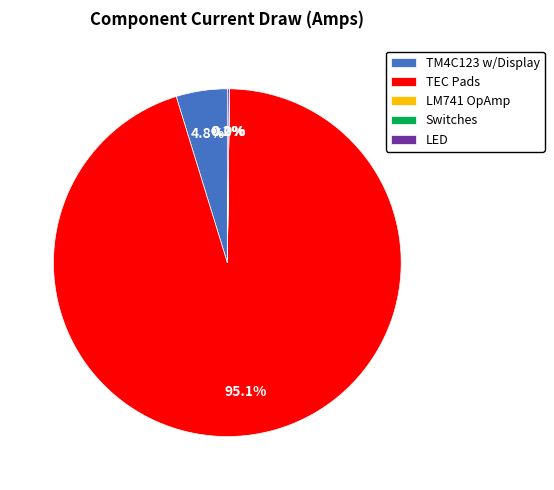

To the nearest percent, what portion does TEC Pads represent?

95%